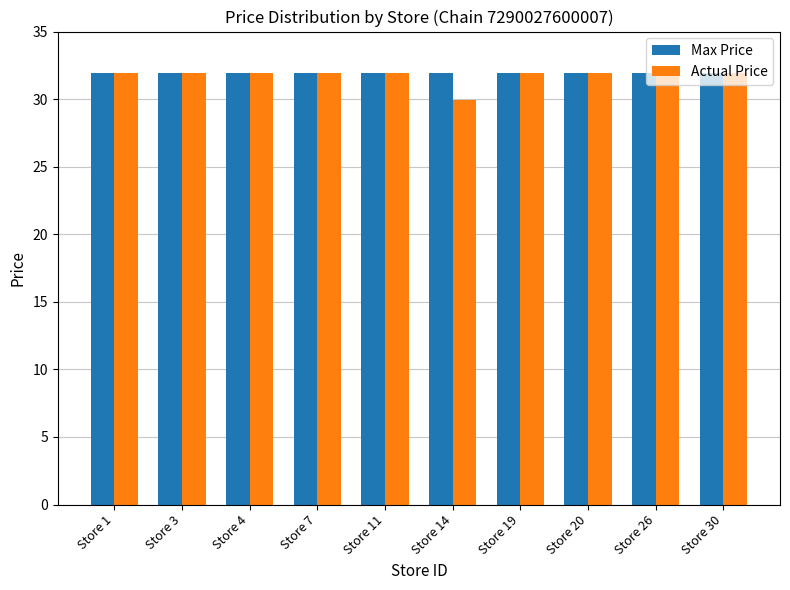

True or false: Max Price has a value of 13.1 at Store 14.

False